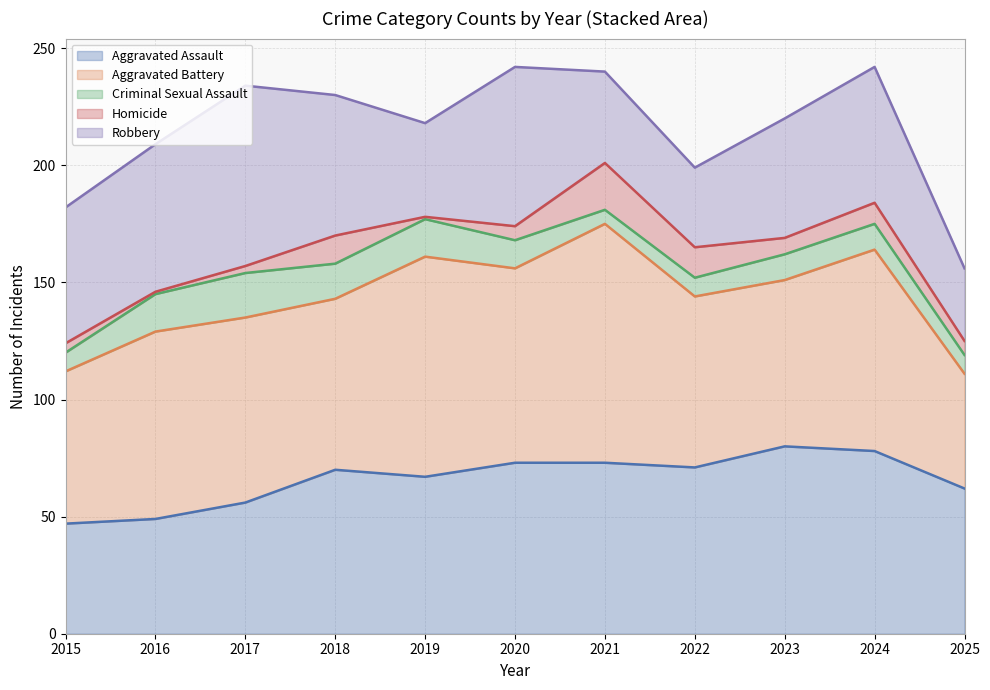

Where is the first local maximum for Homicide?

2018